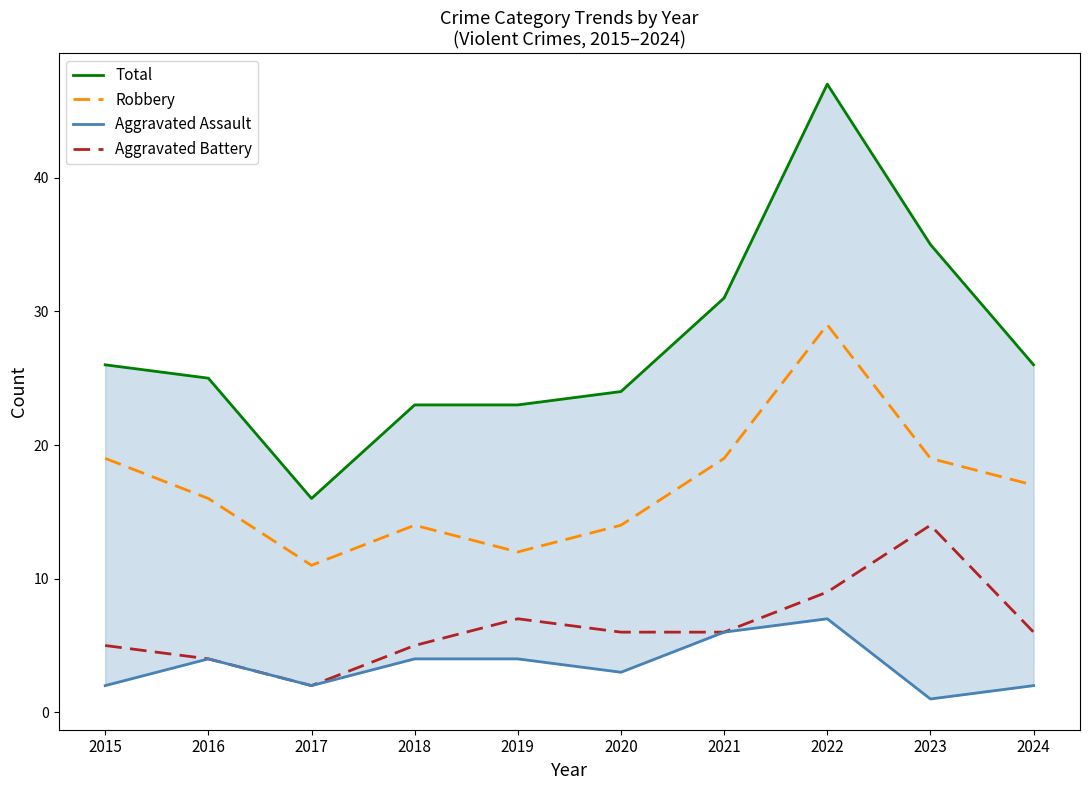

Rank the categories by Total value from lowest to highest.

2017, 2018, 2019, 2020, 2016, 2015, 2024, 2021, 2023, 2022